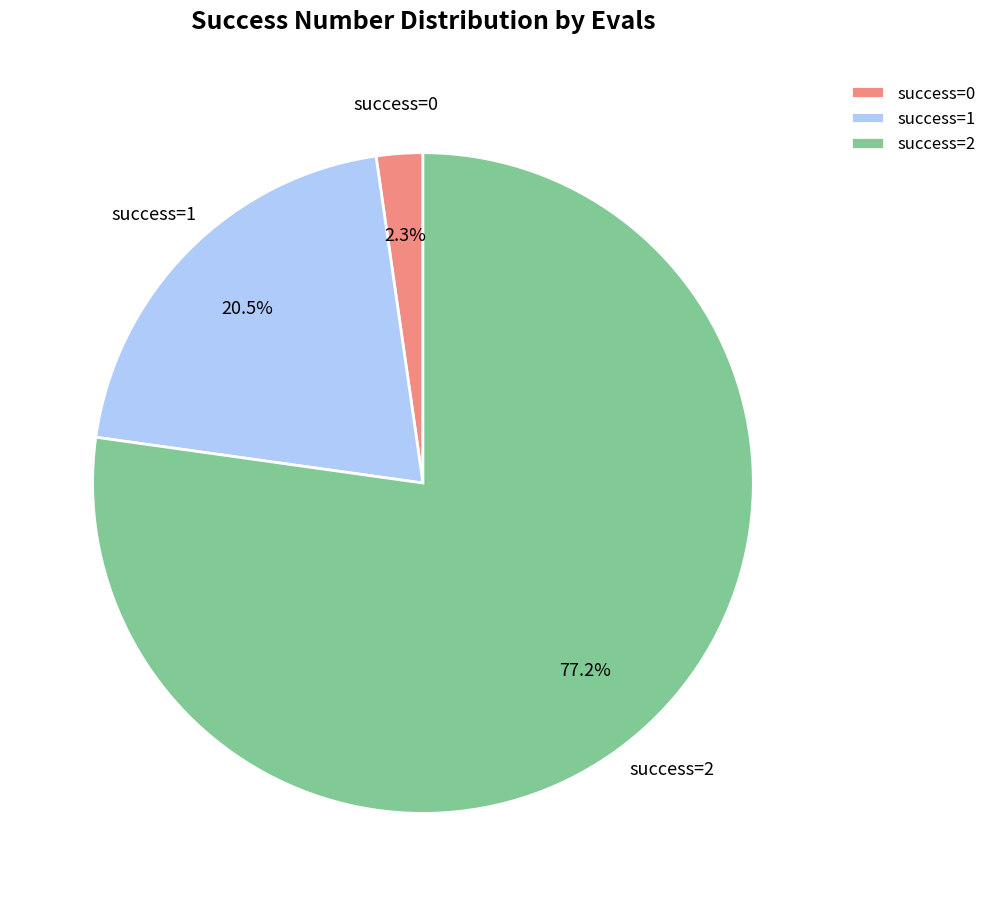

How many slices are in this pie chart?

3